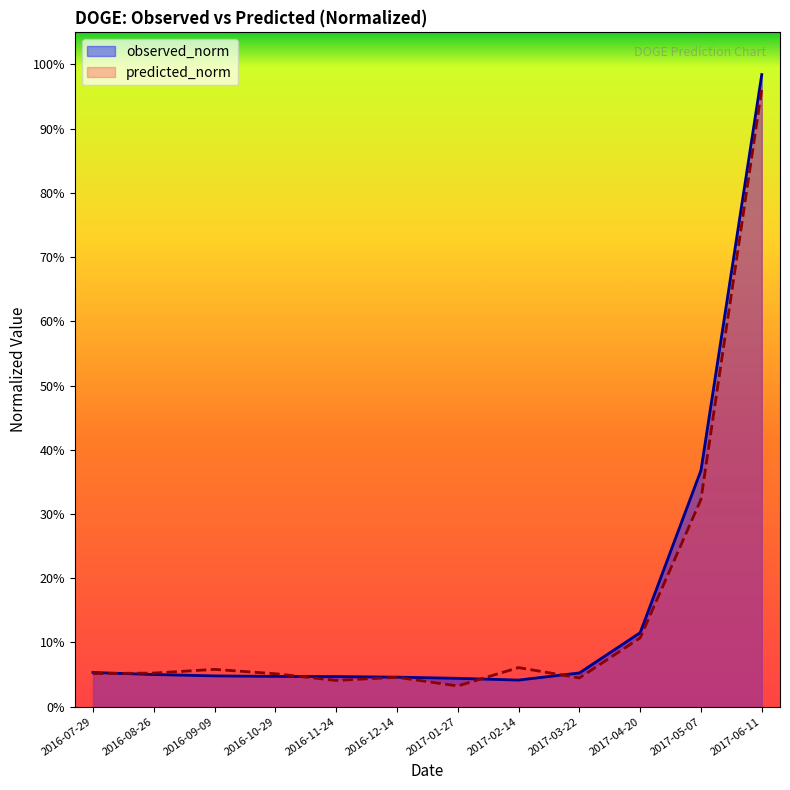

What is the difference between the predicted_norm values at 2017-06-11 and 2016-11-24?

0.9